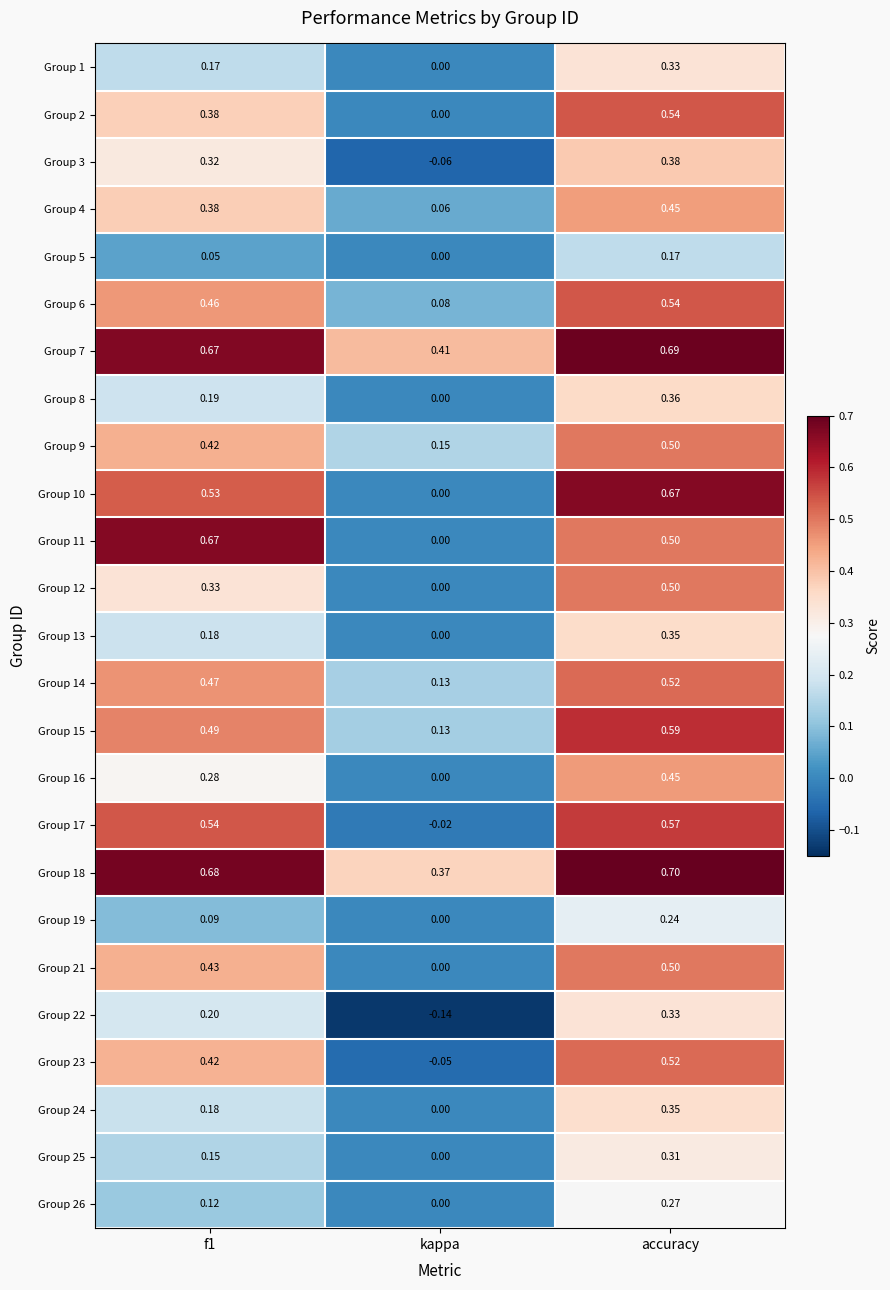

At which category is the sum across all series the highest?

accuracy